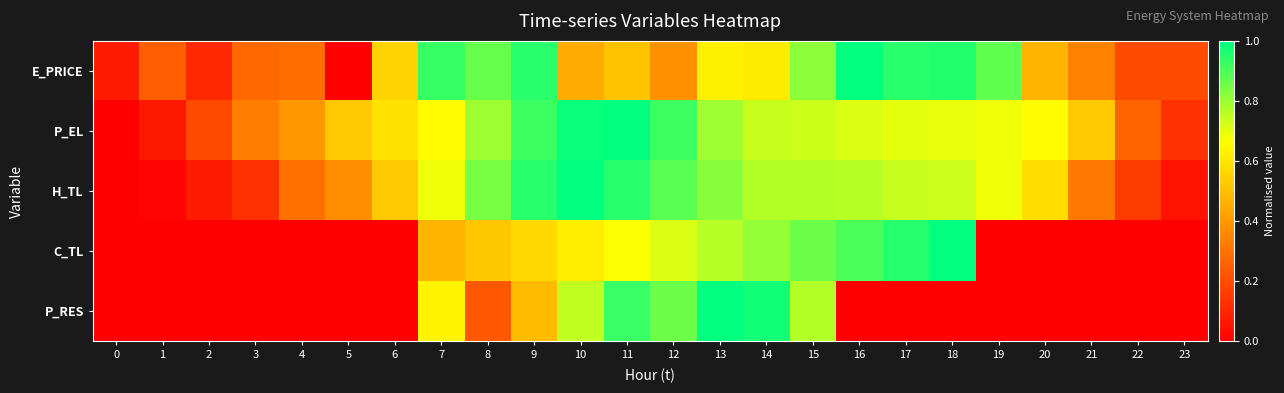

What is the maximum value shown in the chart?

1.0